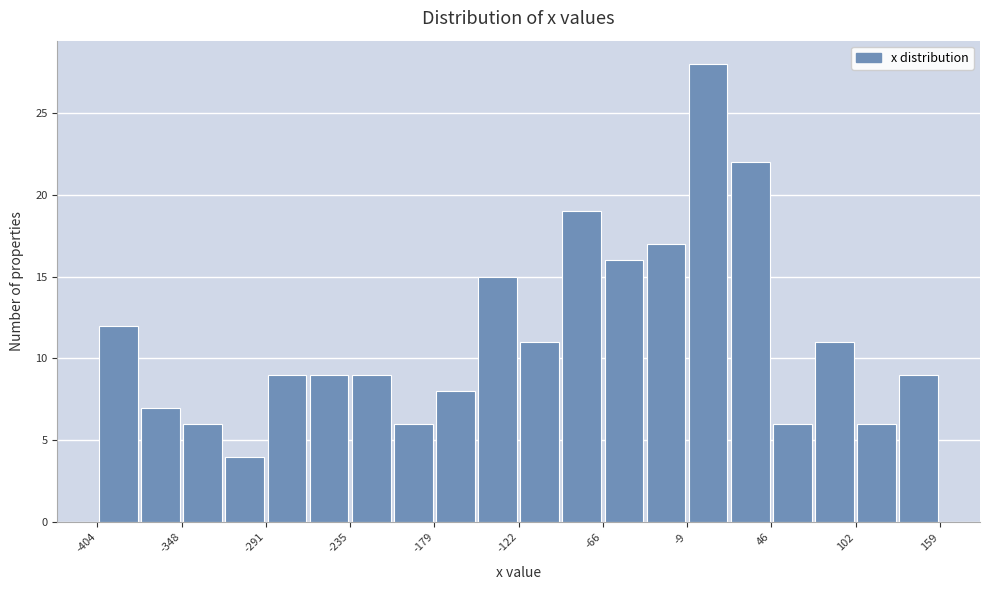

Around what value on the x-axis is the tallest bar? Give the approximate position of its centre, as read against the axis.

0